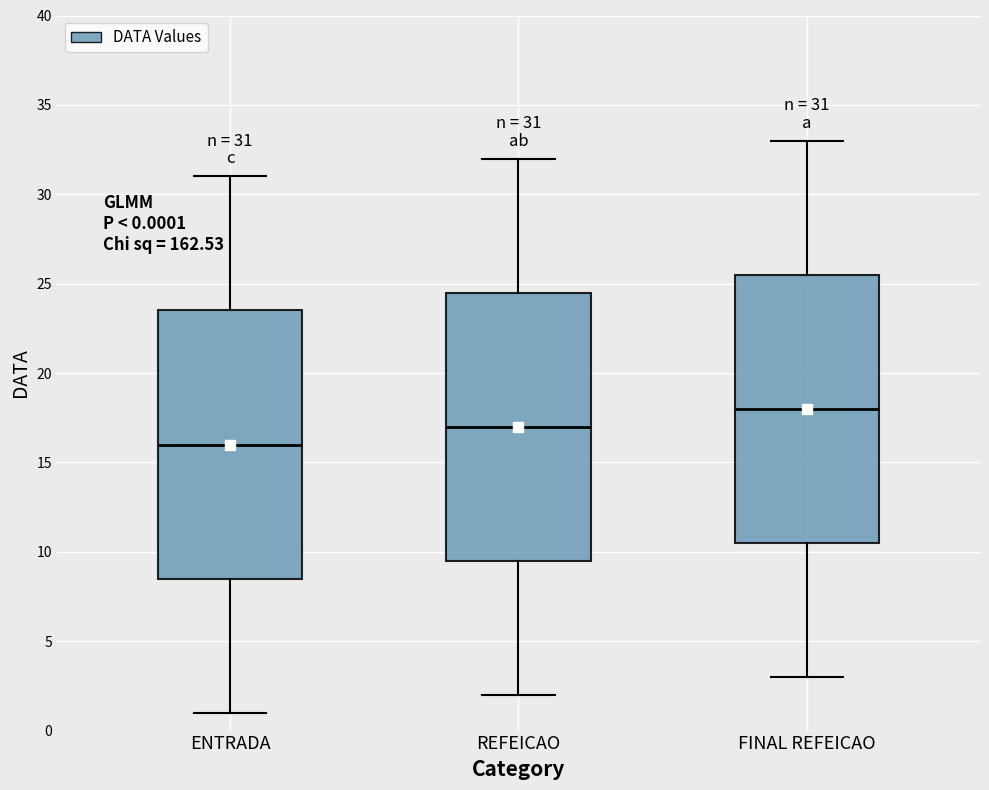

Which box's median line is the lowest?

ENTRADA